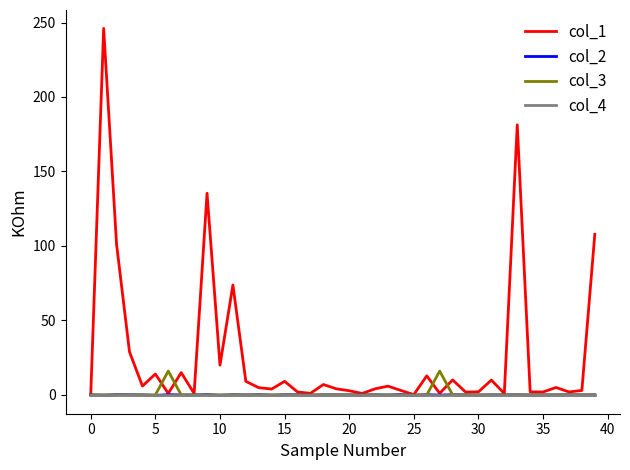

Which series has the largest range (max minus min)?

col_1